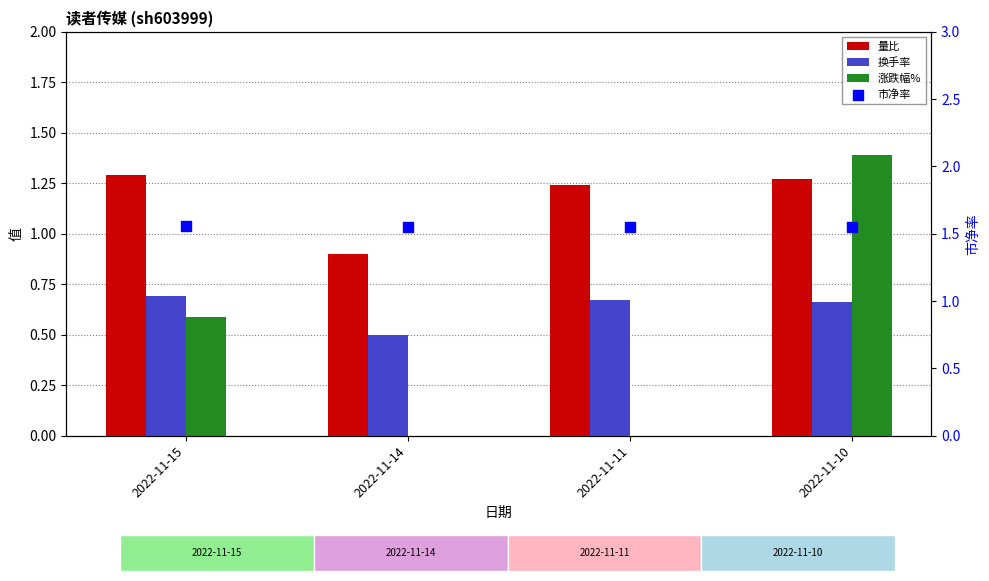

At which category is the sum across all series the highest?

2022-11-10